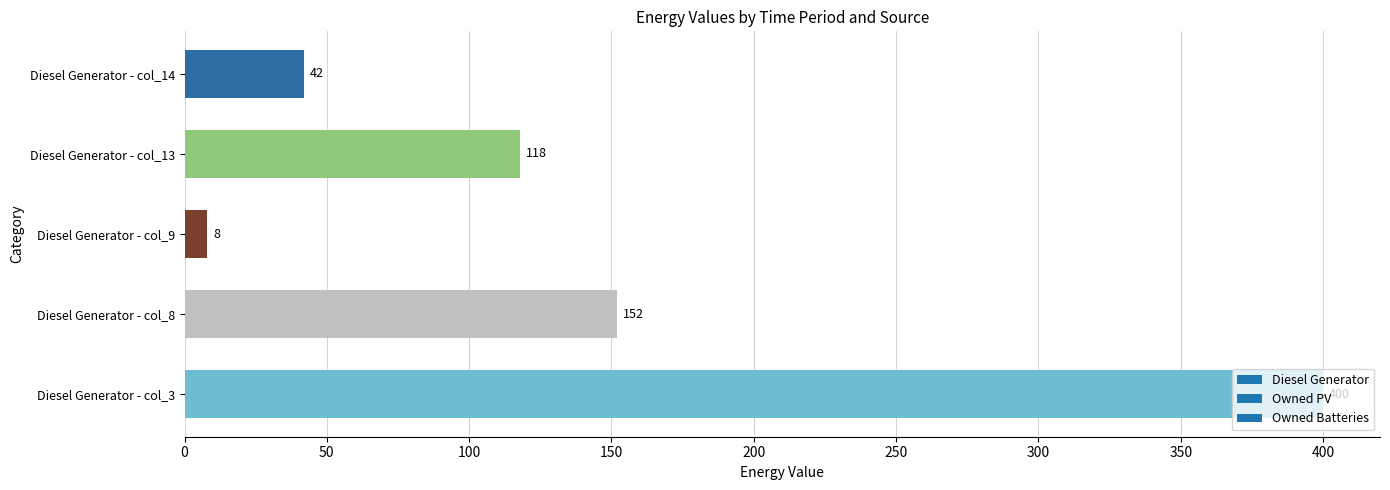

Is it true that the value at Diesel Generator - col_9 is 8?

True